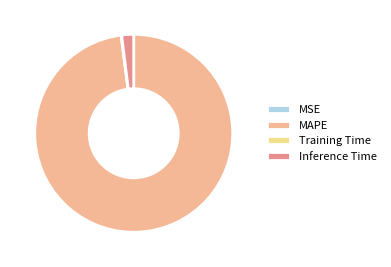

Which category has the biggest portion of the pie?

MAPE